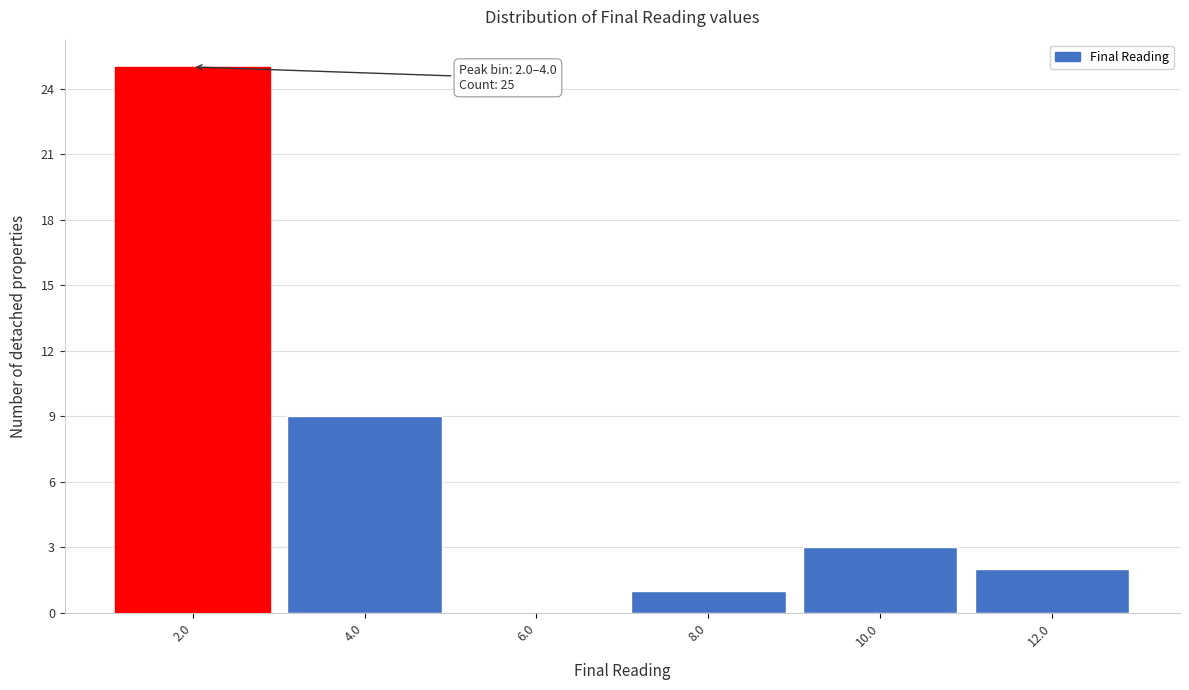

Reading left to right, extract all data points from this chart.

2.0=25	4.0=9	6.0=0	8.0=1	10.0=3	12.0=2